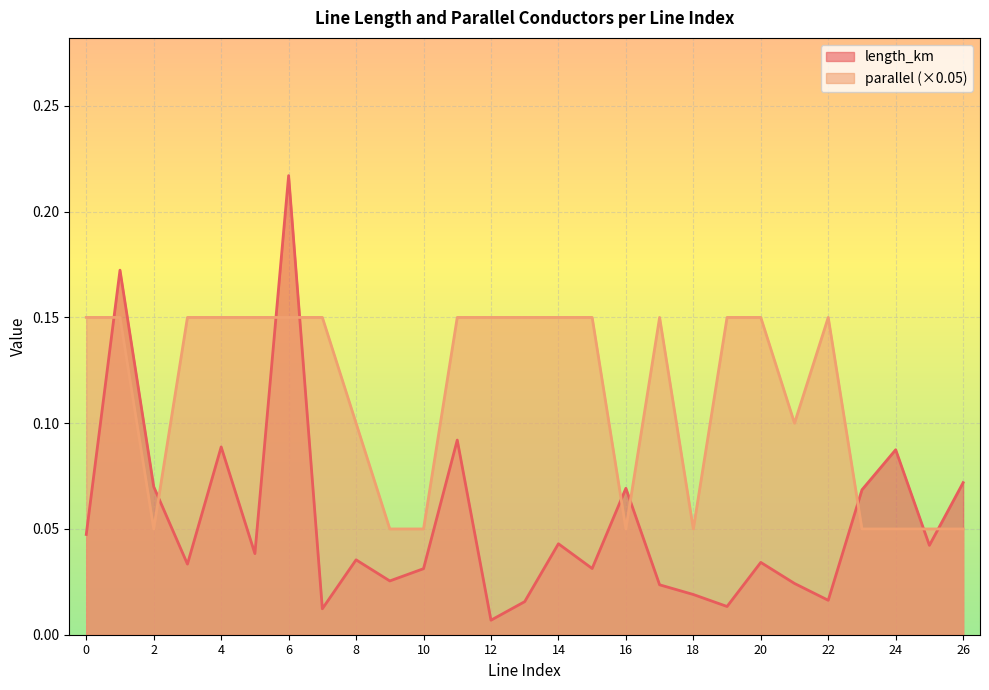

How many intersections are there between parallel and length_km?

9